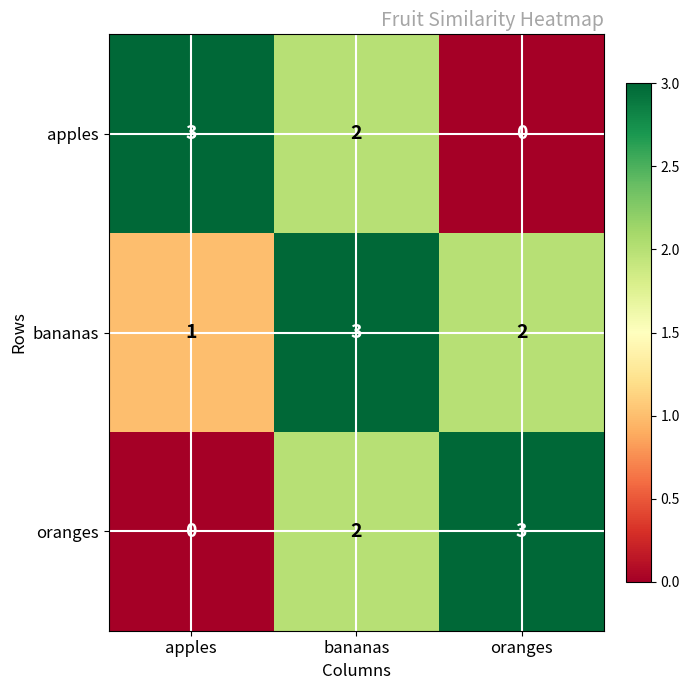

What is the spread (max minus min) of values at oranges?

3